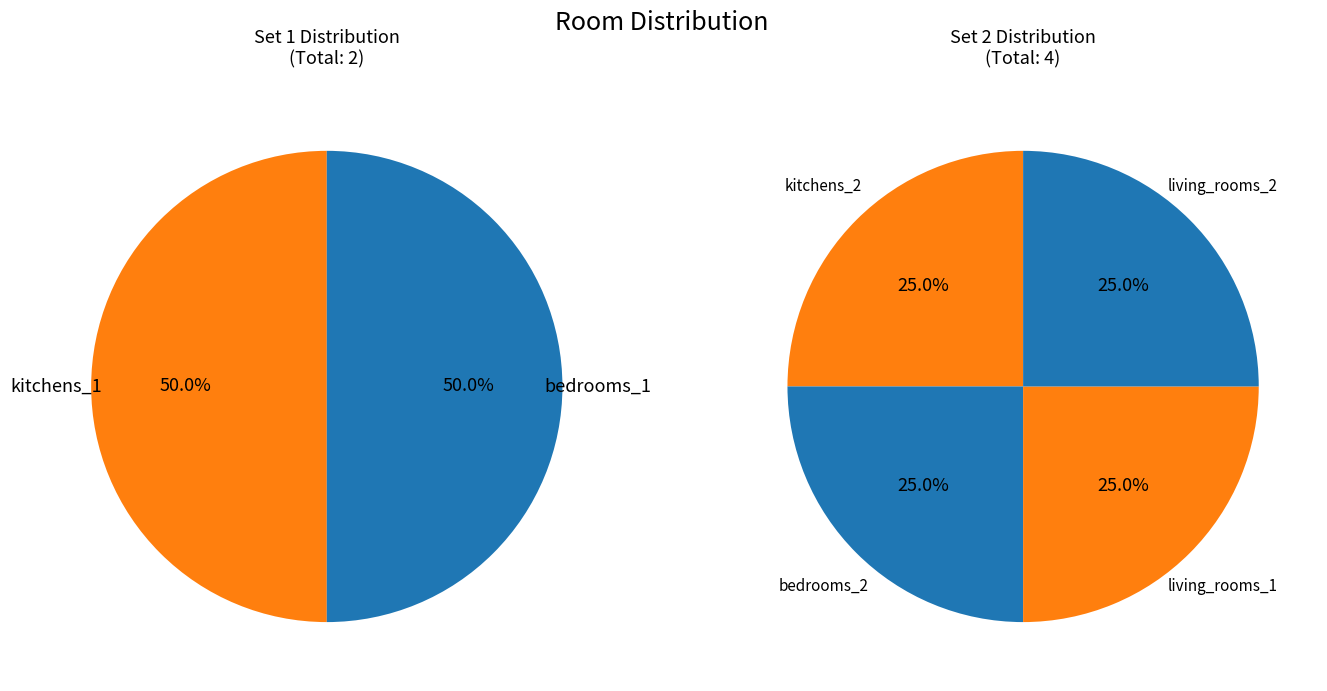

Between 3 and 5, which series saw the biggest shift?

bedrooms_2